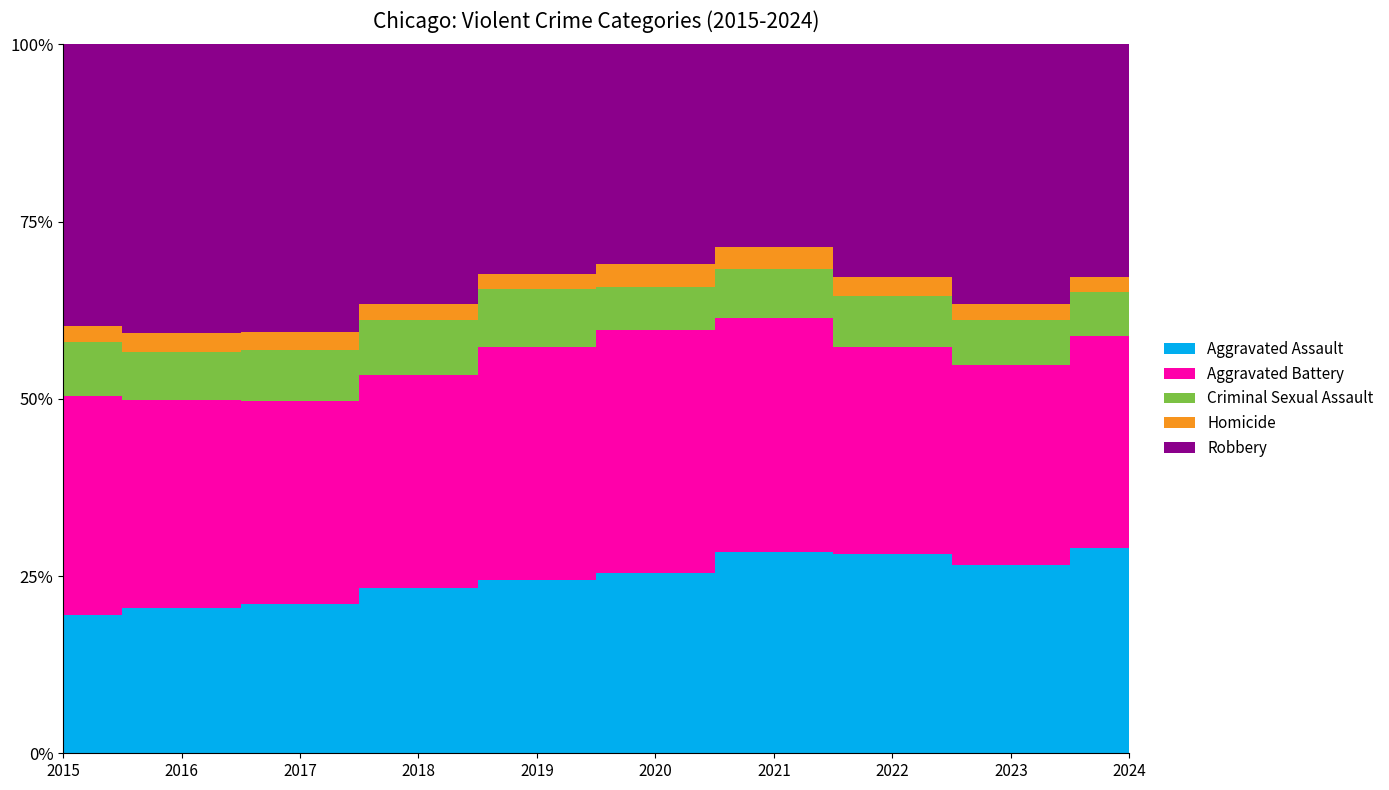

How many lines are shown in the chart?

5